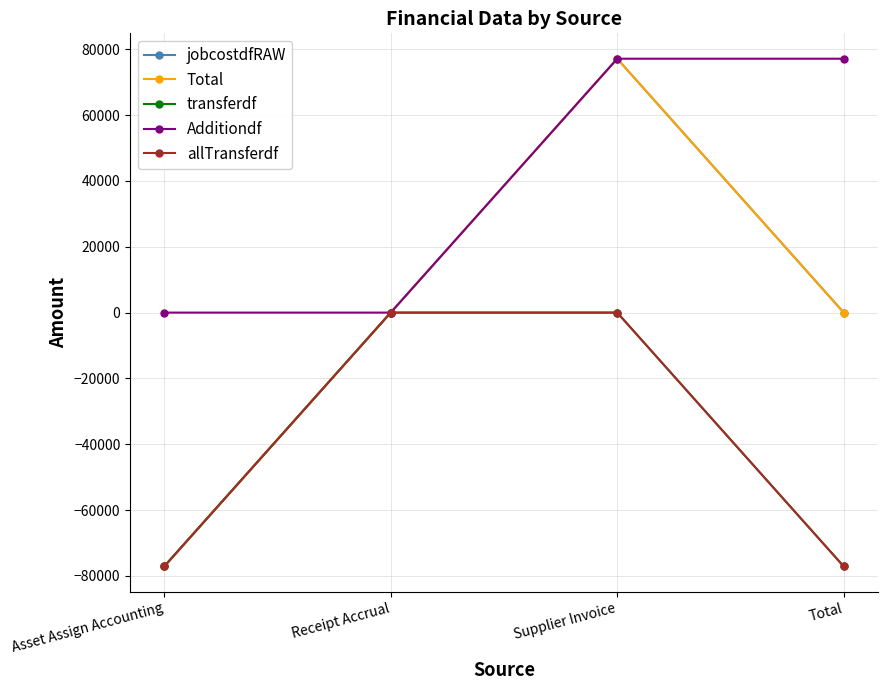

What is the total value across all series at Asset Assign Accounting?

-308567.4